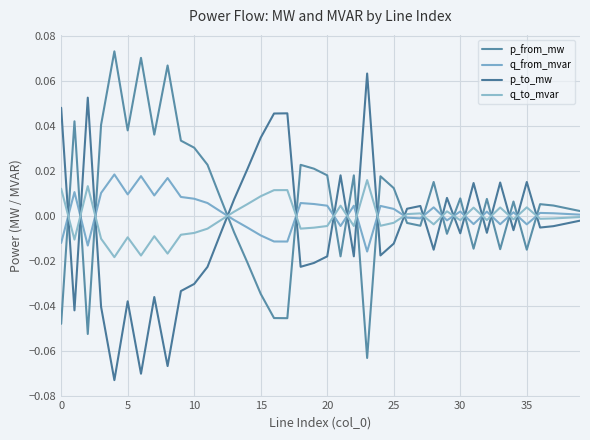

How many intersections are there between p_from_mw and q_to_mvar?

19